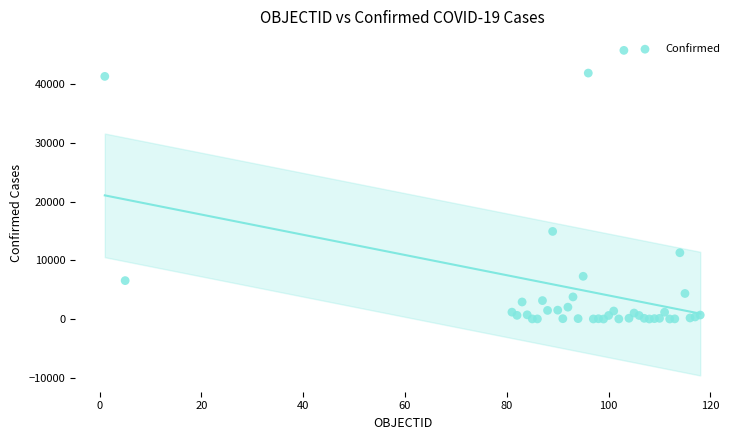

What Y value in the scatter plot is closest to 22881?

14925